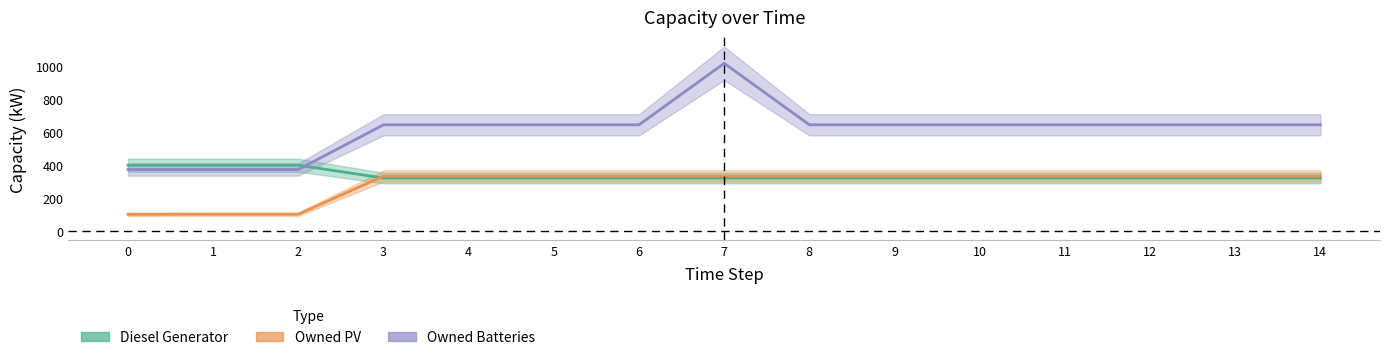

Rank the categories by Owned PV value from highest to lowest.

3, 4, 5, 6, 7, 8, 9, 10, 11, 12, 13, 14, 1, 2, 0